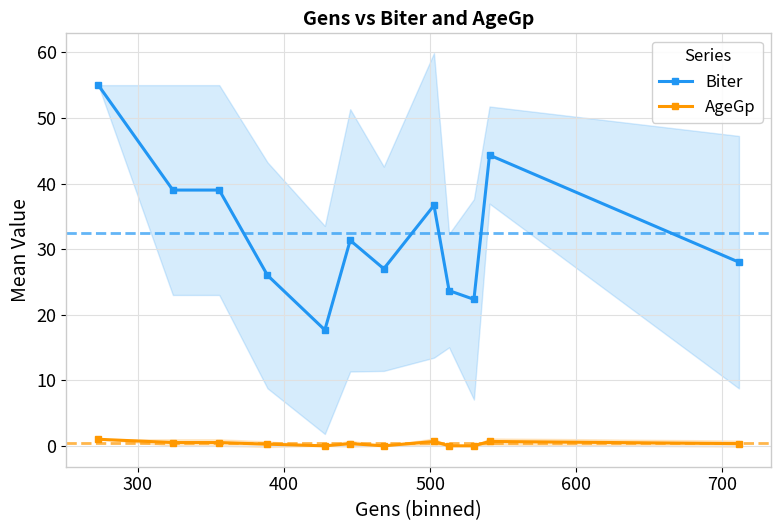

How many interior local valleys does the AgeGp series have?

2